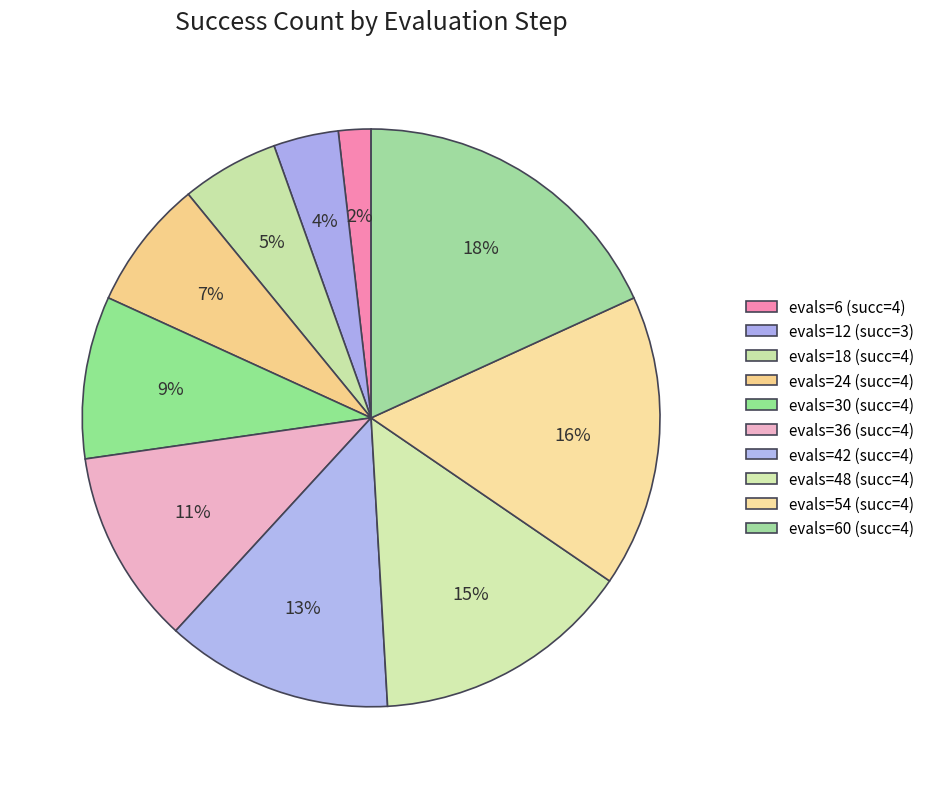

How many slices are in this pie chart?

10